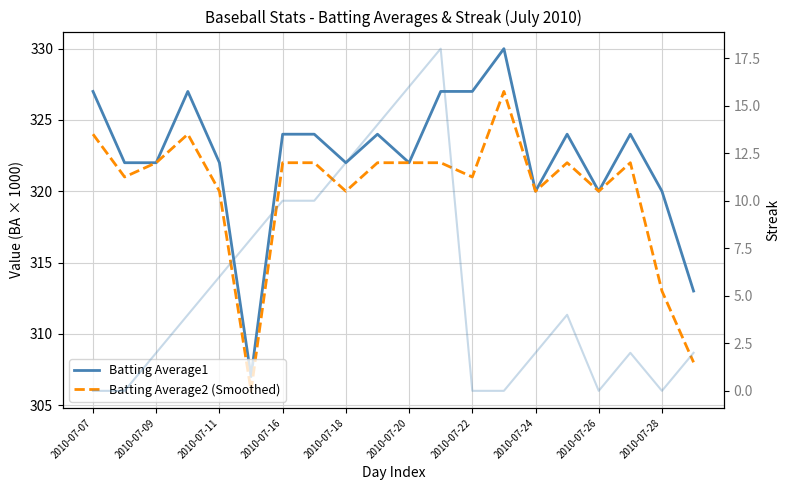

True or false: Batting Average1 and Streak cross at least once.

False